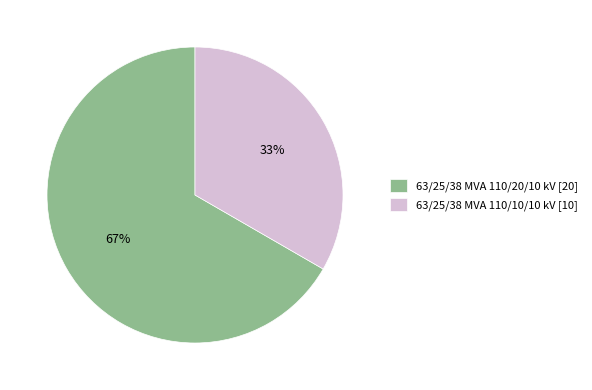

Between 63/25/38 MVA 110/10/10 kV and 63/25/38 MVA 110/20/10 kV, which is larger?

63/25/38 MVA 110/20/10 kV